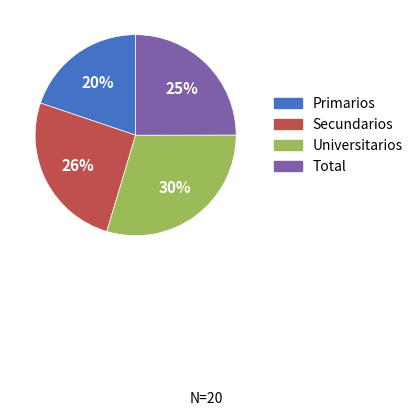

Is Primarios the majority of the pie?

No